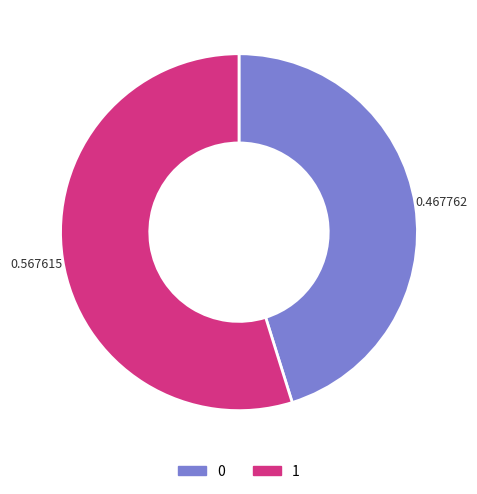

How many slices are in this pie chart?

2